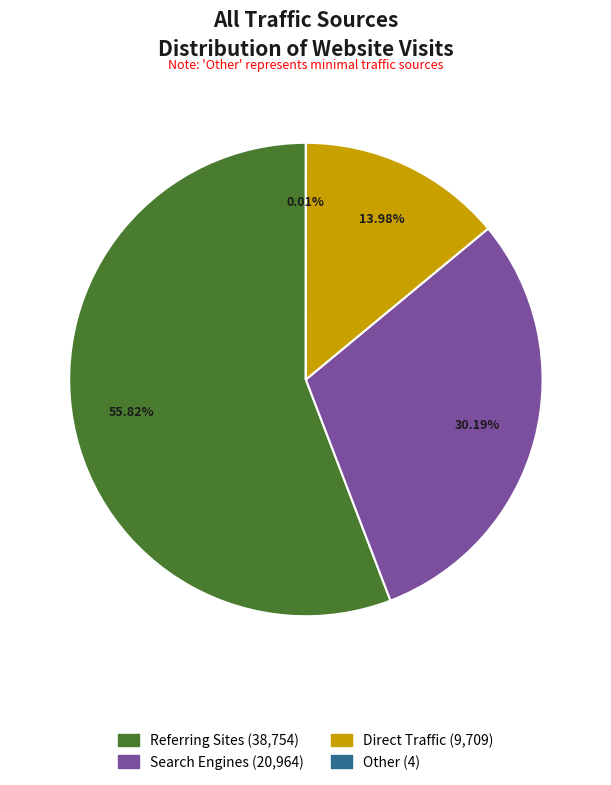

What is the ratio of the value at Referring Sites to the value at Direct Traffic?

4.0